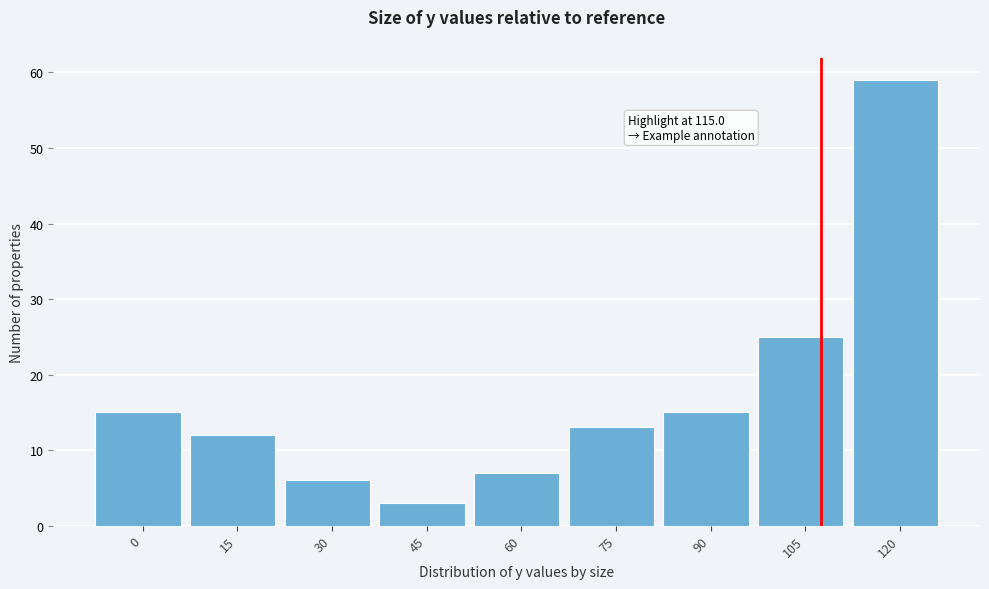

Reading left to right, what are all the values shown in this chart?

15	12	6	3	7	13	15	25	59